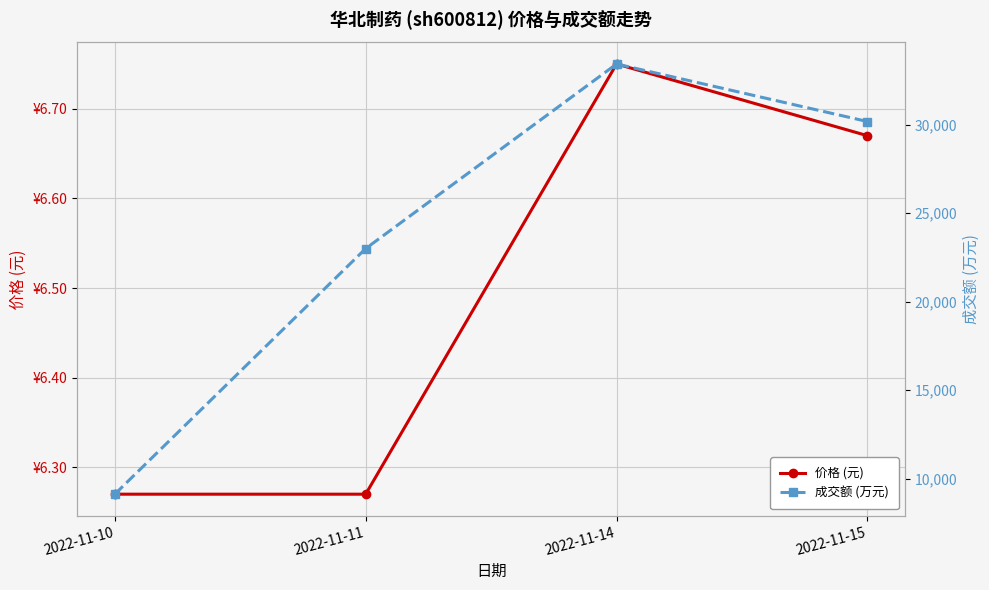

How many interior local peaks does the 成交额 (万元) series have?

1